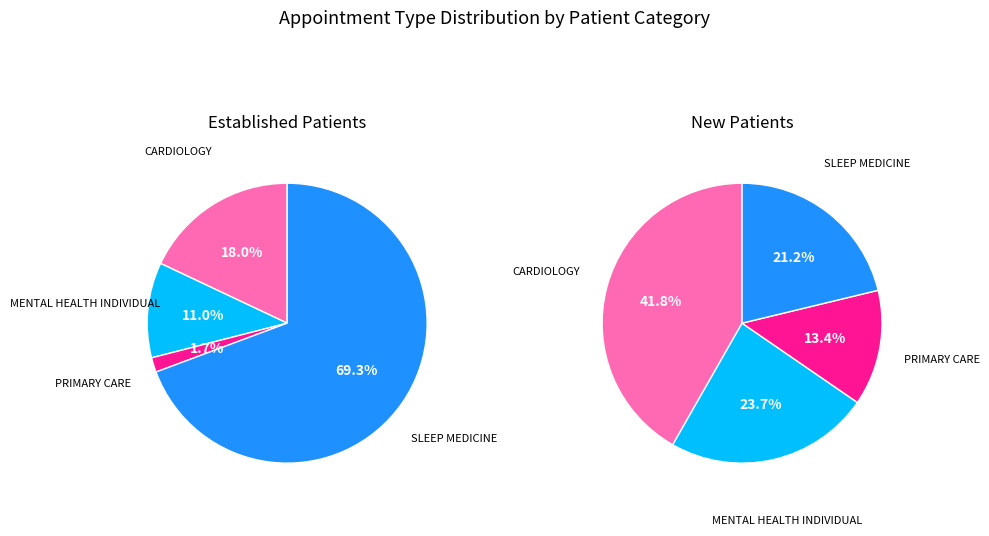

To the nearest percent, what percentage of the pie is CARDIOLOGY?

18%